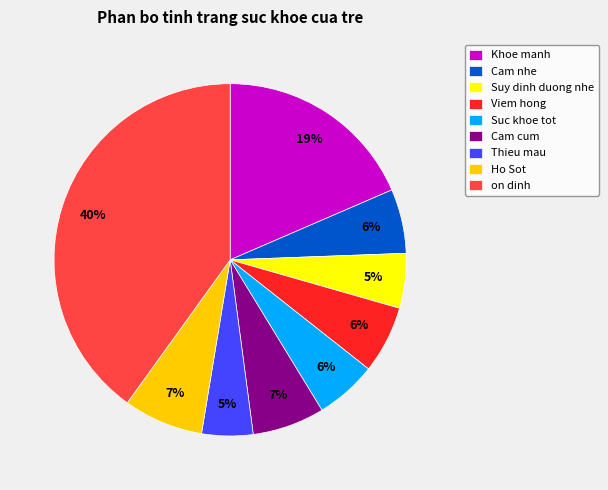

Does any single category account for the majority?

No